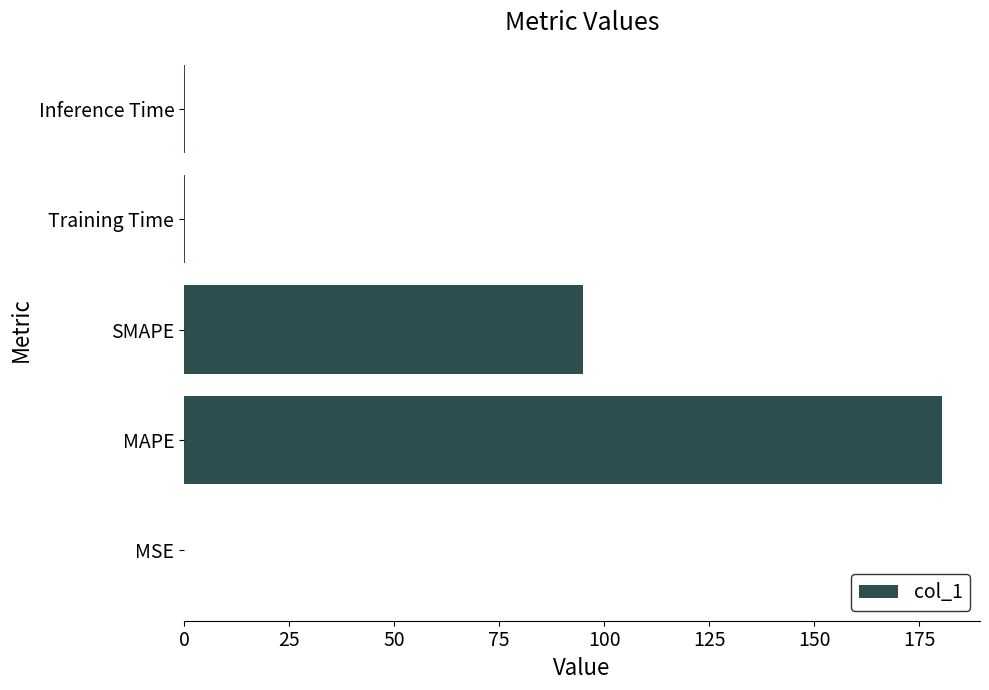

Between MSE and SMAPE, which is larger?

SMAPE